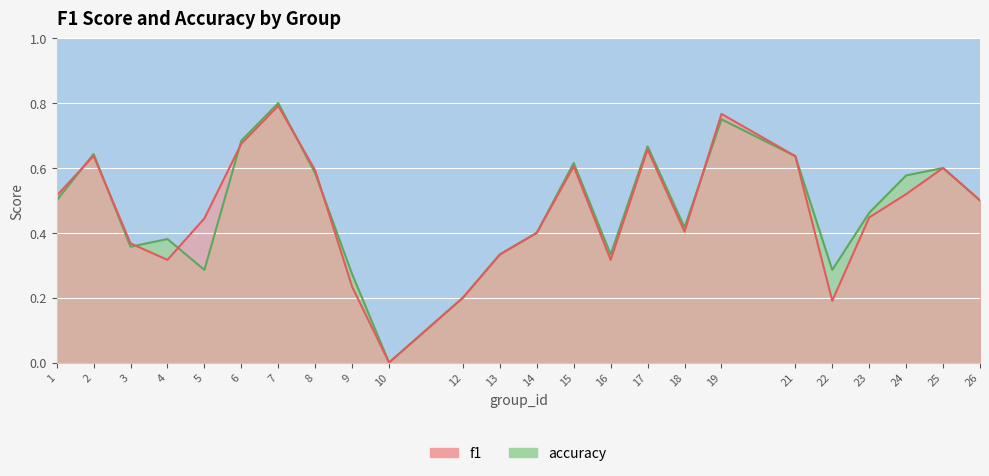

Which has a higher value, 13 or 9?

13